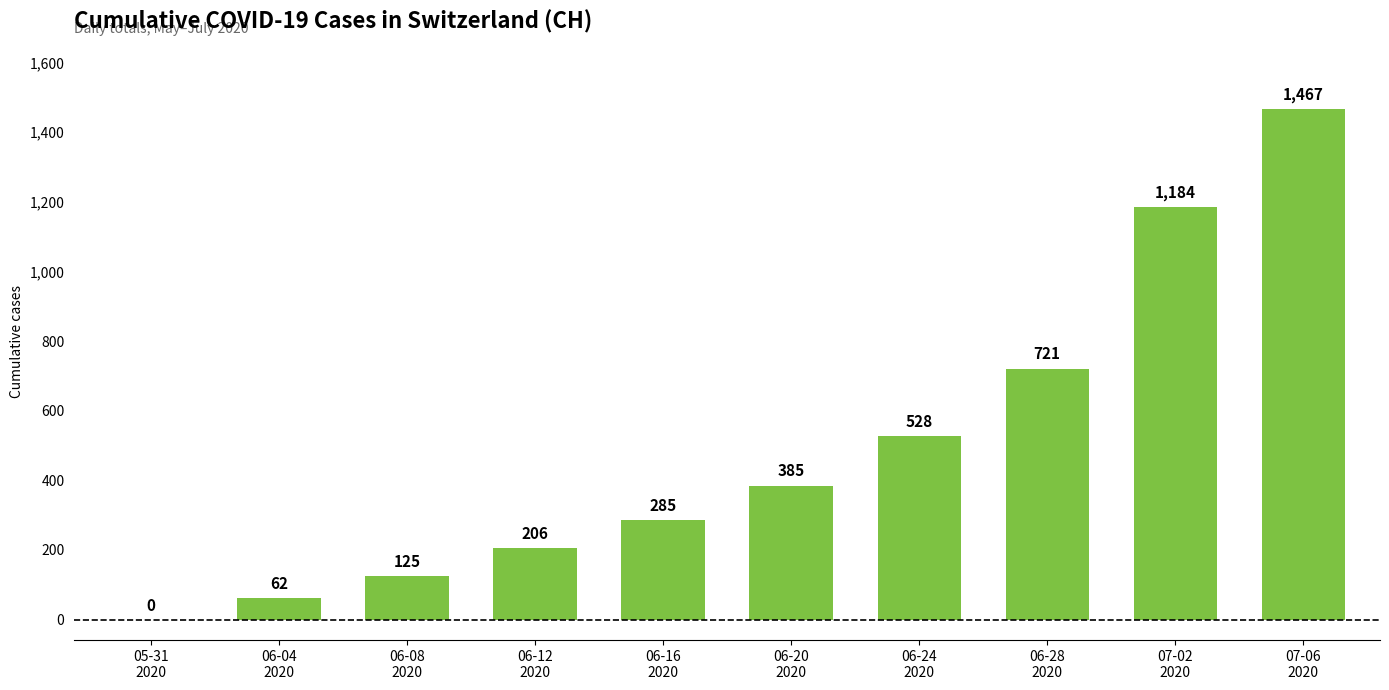

What is the maximum value shown in the chart?

1467